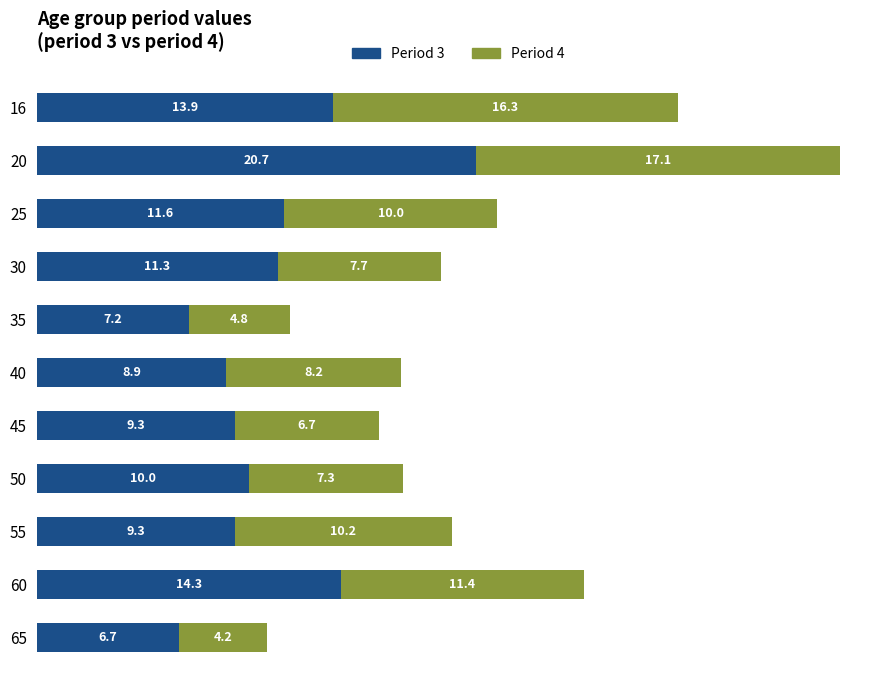

At which label does Period 3 reach its peak?

20